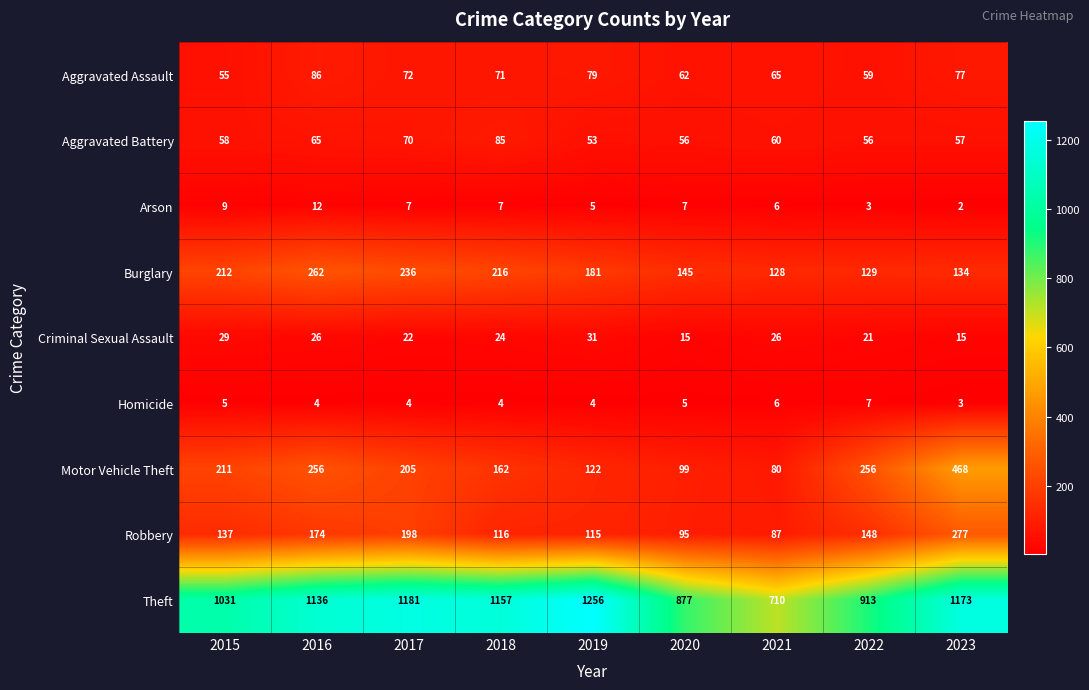

The value of Aggravated Battery at 2016 is 33. True or false?

False